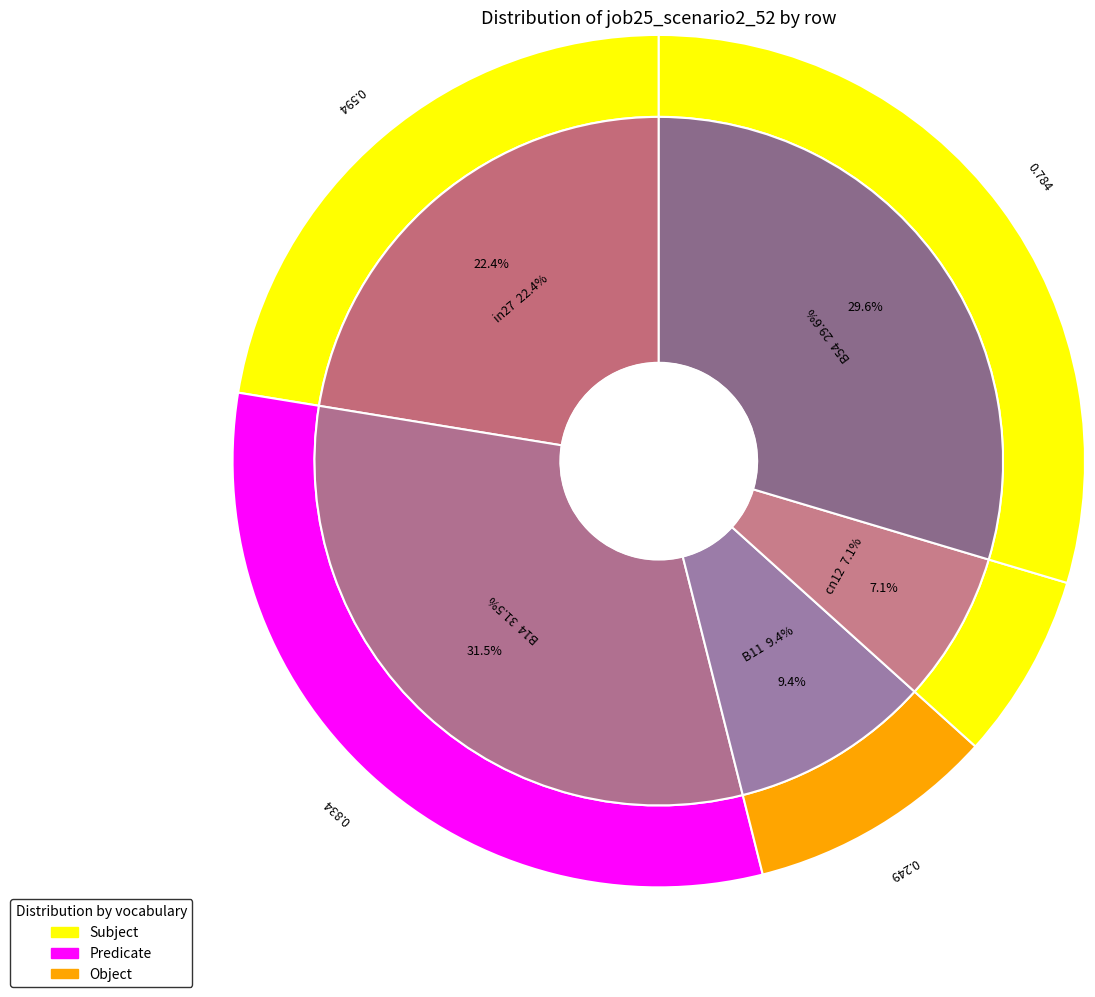

What percentage is NOT represented by B11?

90.6%